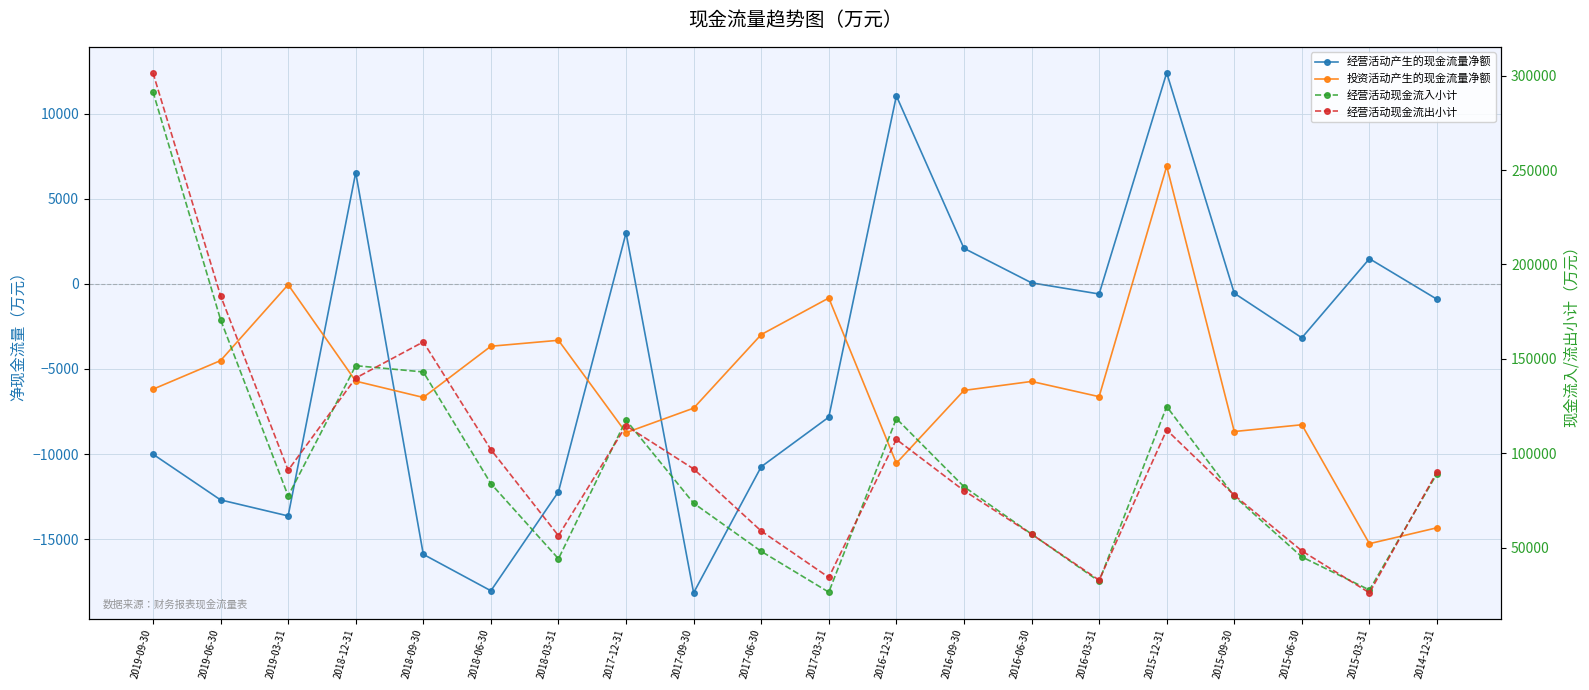

How many interior local valleys does the 投资活动产生的现金流量净额 series have?

6